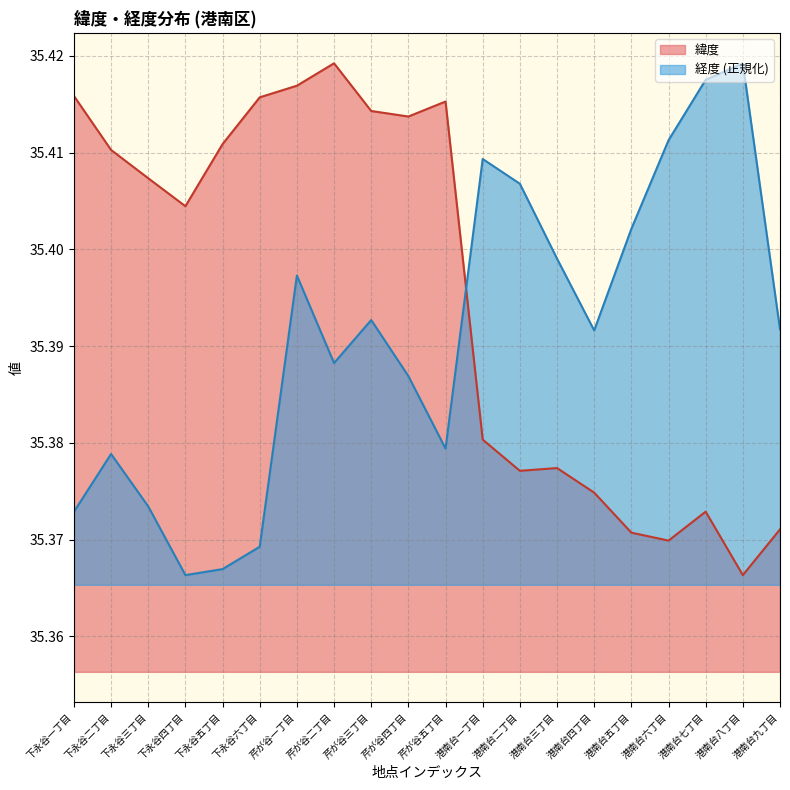

Which category has the highest value in the 緯度 series?

芹が谷二丁目